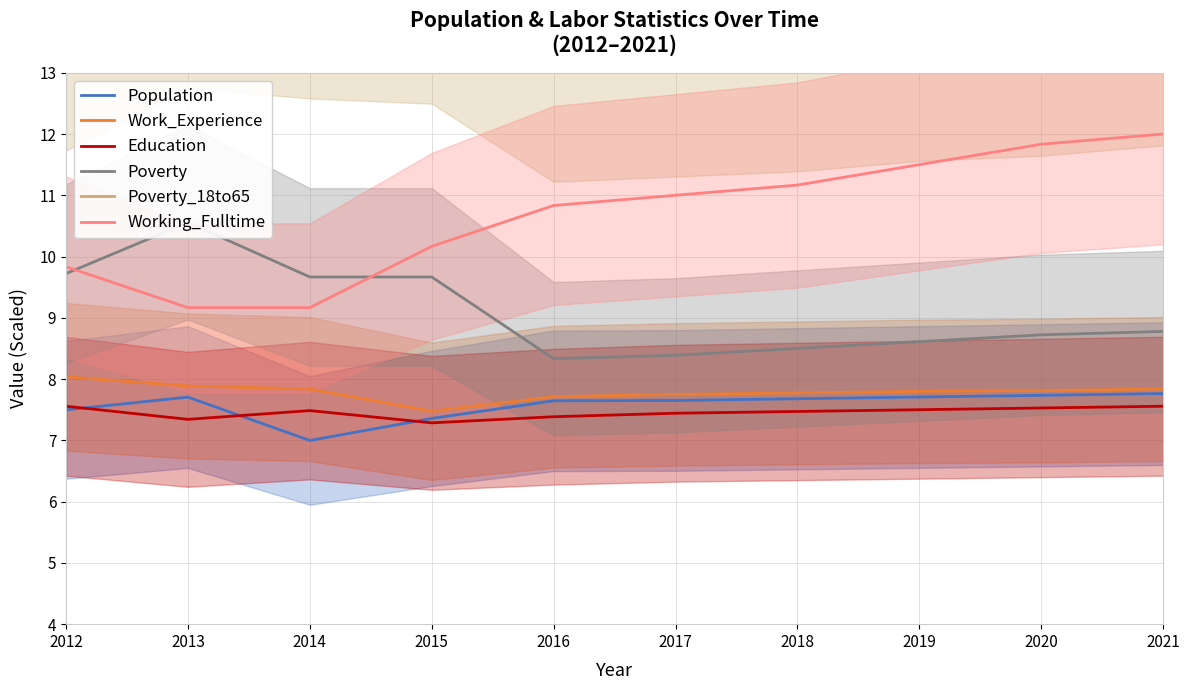

Is the value of Working_Fulltime at 2018 greater than the value of Poverty at 2021?

Yes